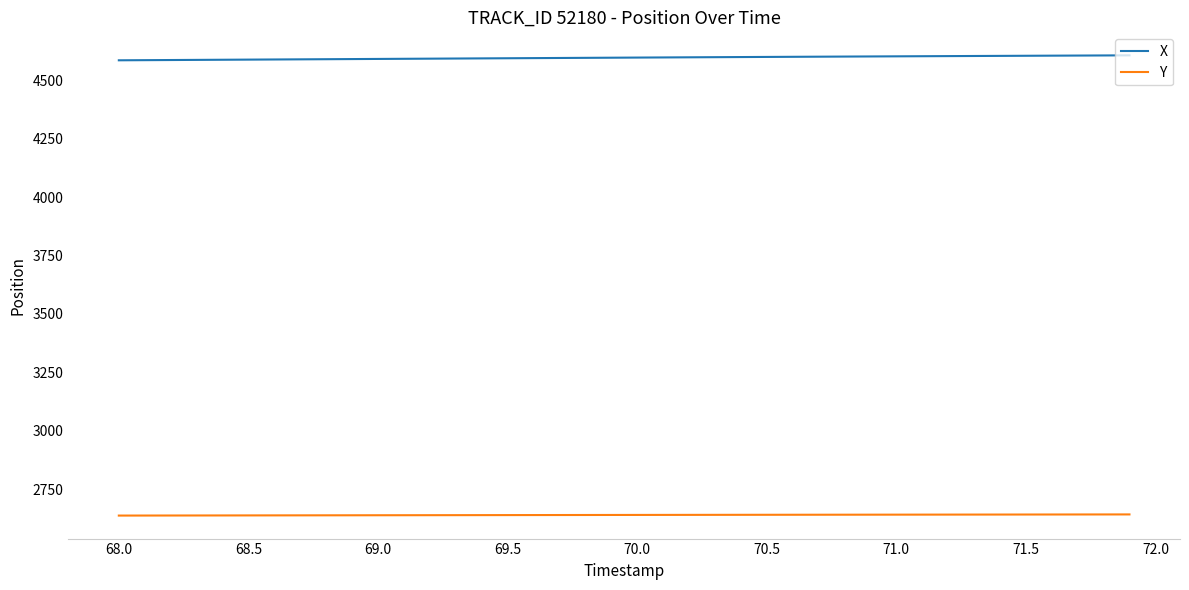

What is the smallest value displayed?

2638.0